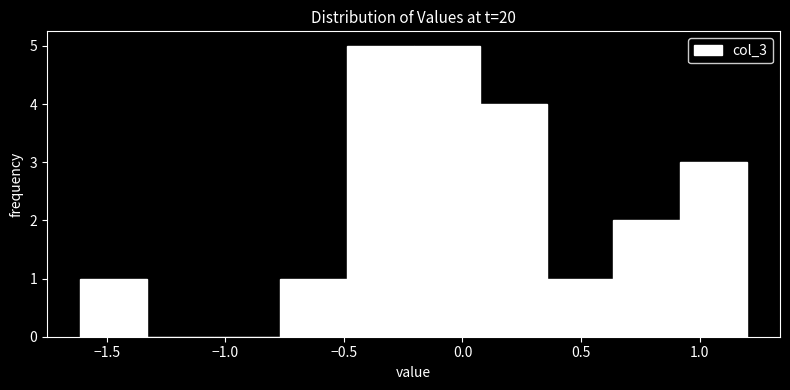

Reading left to right, transcribe this chart: for each bar, give the range it covers on the x-axis and its height. Neither the bar edges nor the heights are printed on the chart, so give them approximately, as read against the axes.

-1.60 to -1.35: 1
-1.35 to -1.05: 0
-1.05 to -0.75: 0
-0.75 to -0.50: 1
-0.50 to -0.20: 5
-0.20 to 0.05: 5
0.05 to 0.35: 4
0.35 to 0.65: 1
0.65 to 0.90: 2
0.90 to 1.20: 3